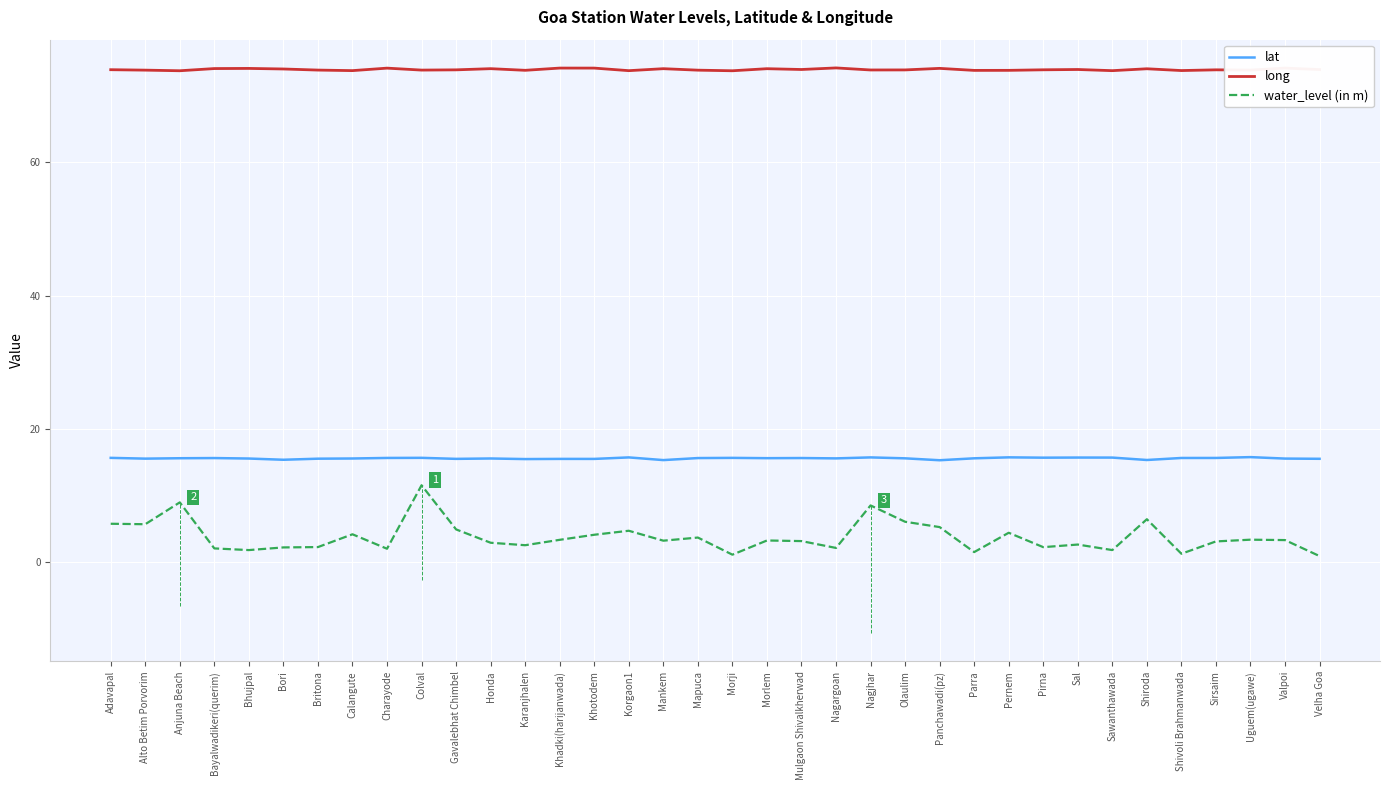

At which category is the sum across all series the highest?

Colval